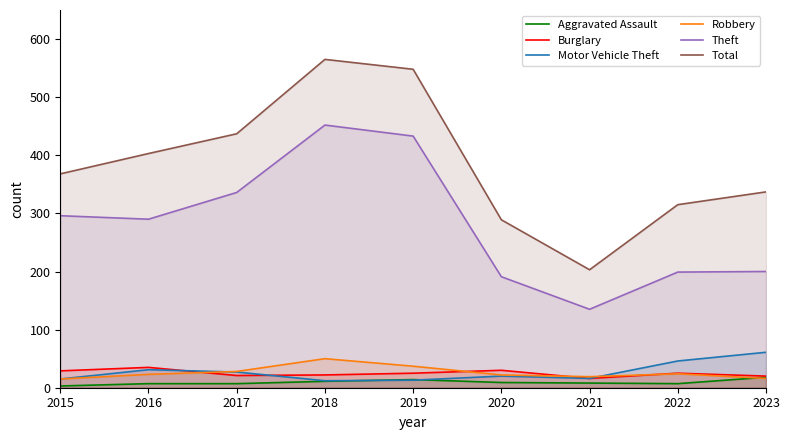

Which series has the largest total across all categories?

Total